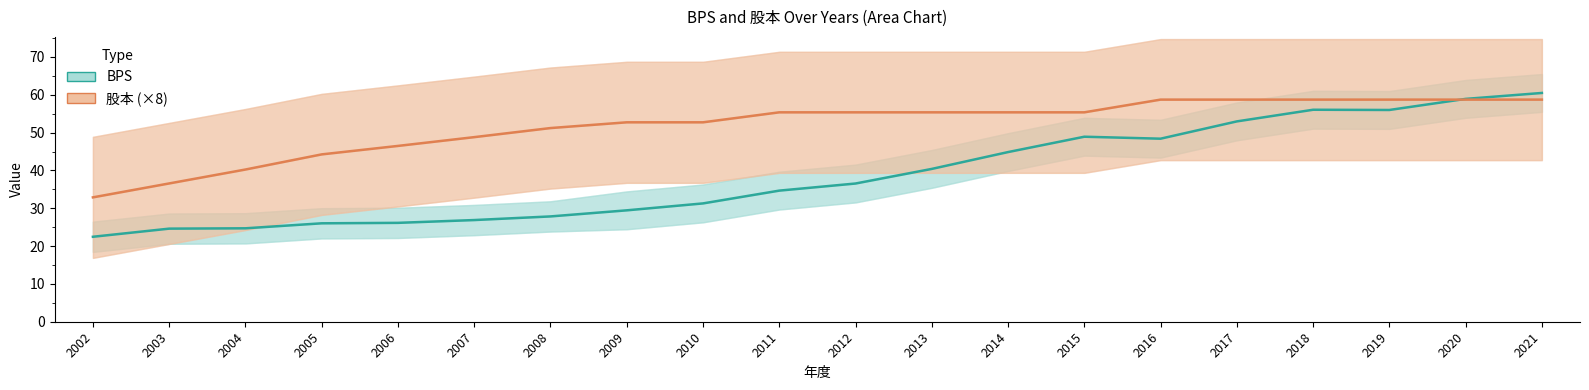

What is the sum of the BPS values at 2009 and 2005?

55.5